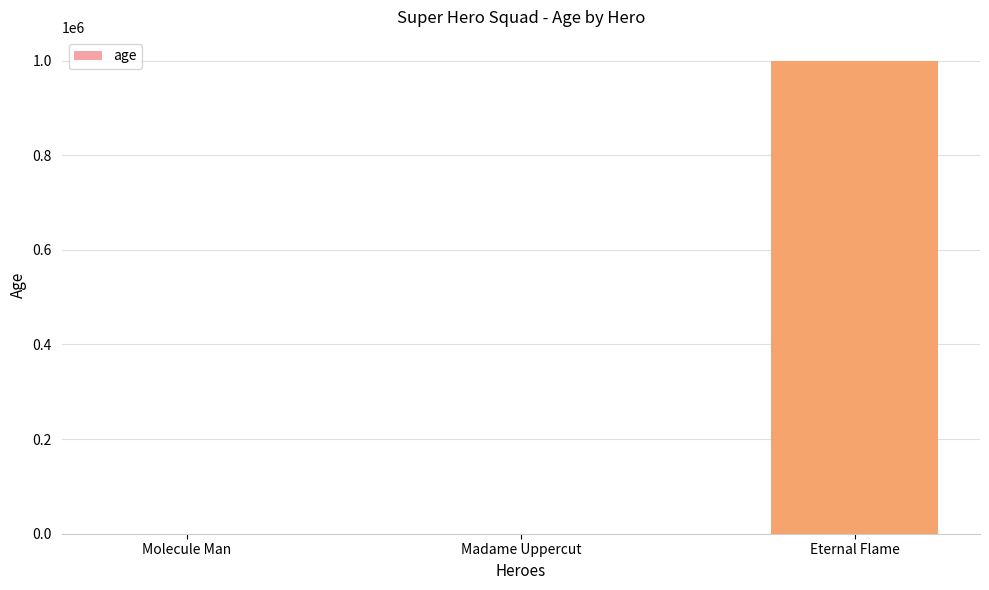

What is the maximum value shown in the chart?

1000000